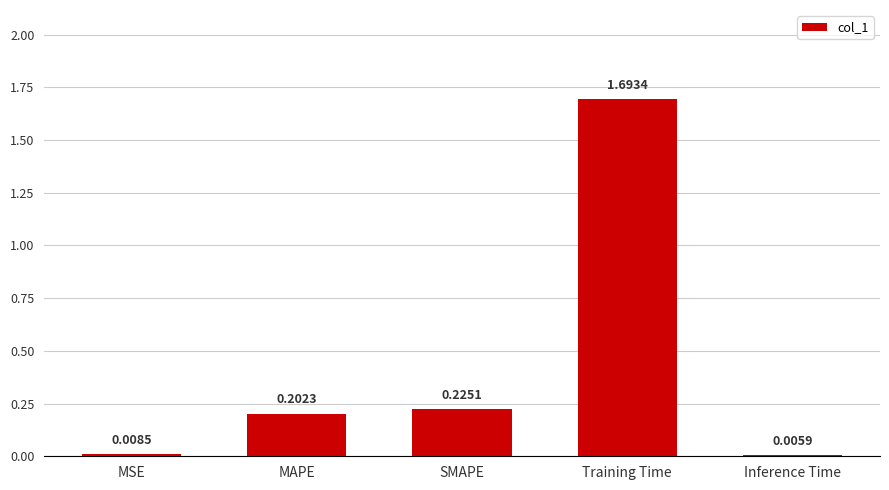

At which label is the value closest to 0?

Inference Time